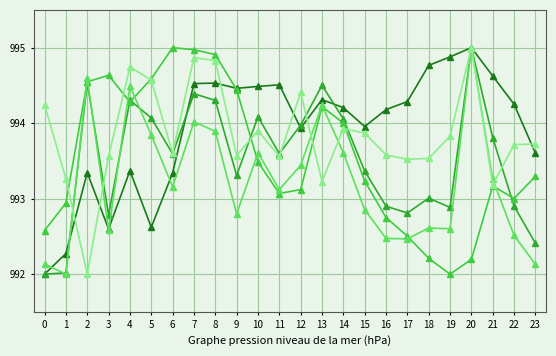

What is the minimum value shown in the chart?

992.0